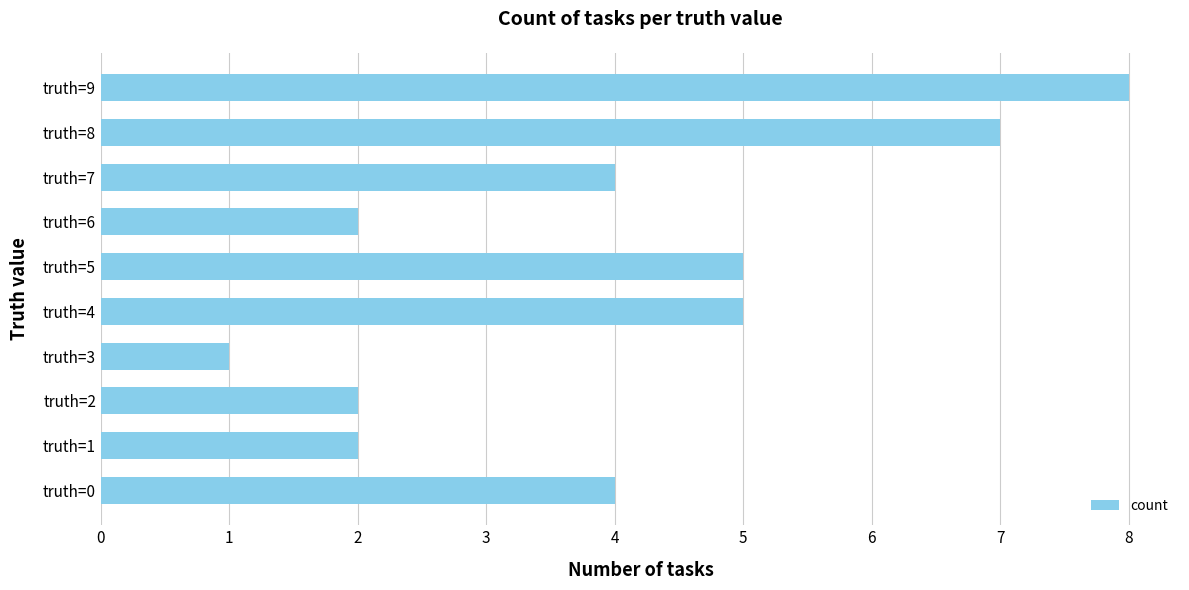

Reading bottom to top, transcribe all the data shown in this chart.

4	2	2	1	5	5	2	4	7	8